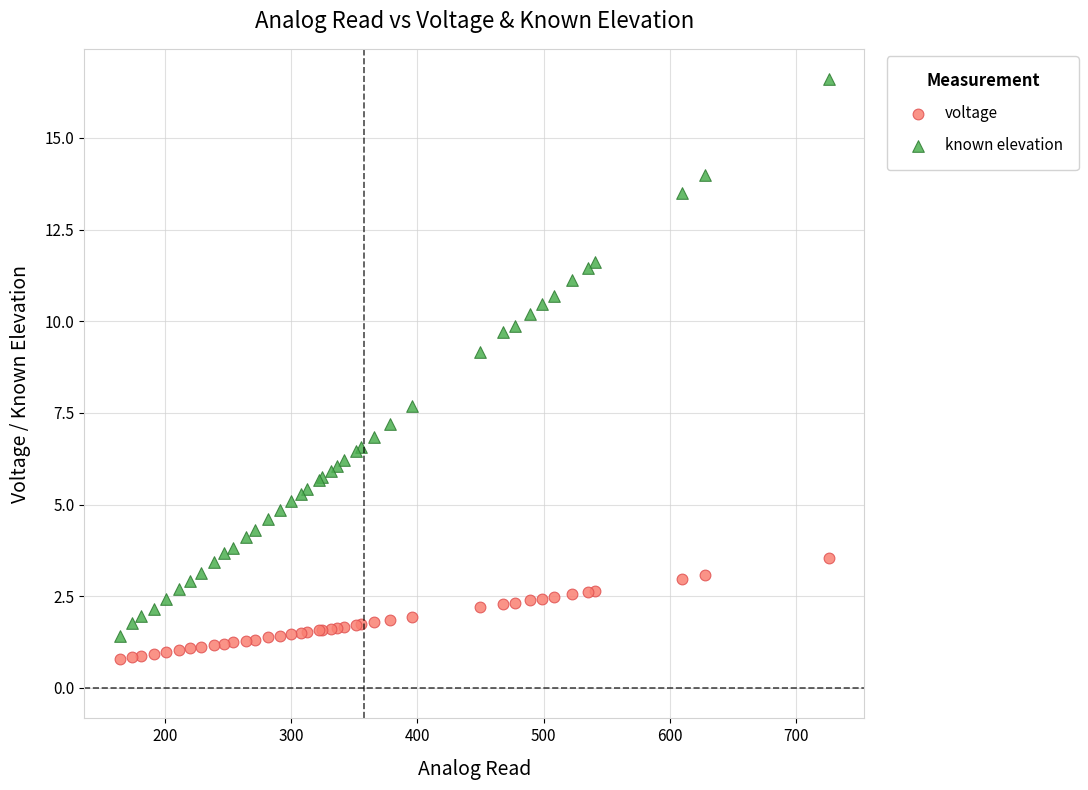

Which series contains the highest Y value?

known elevation